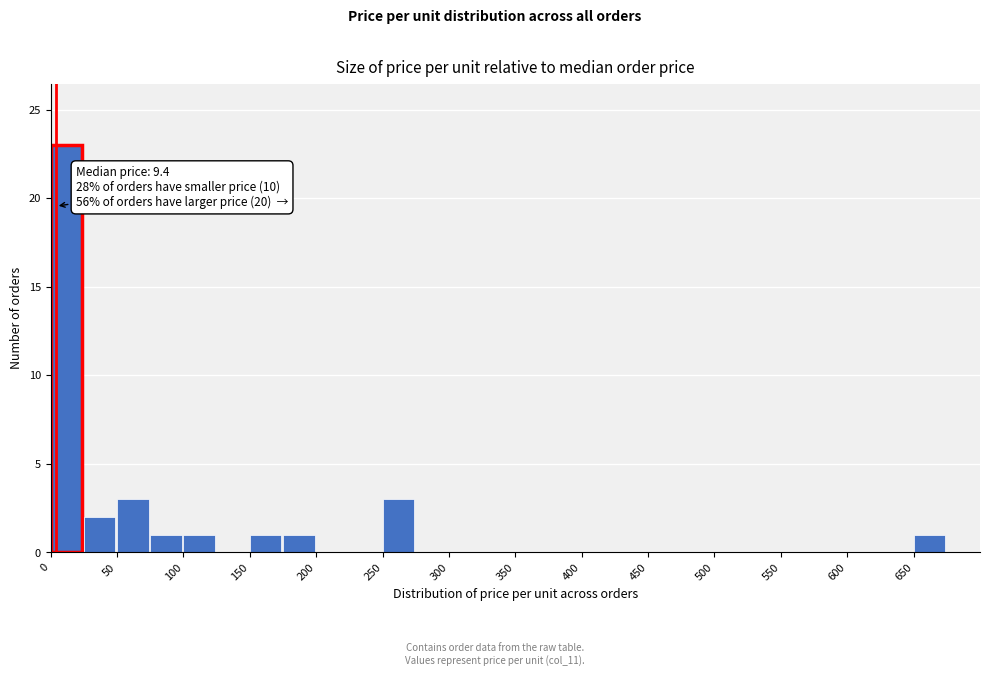

Which range on the x-axis has the tallest bar?

0 to 25